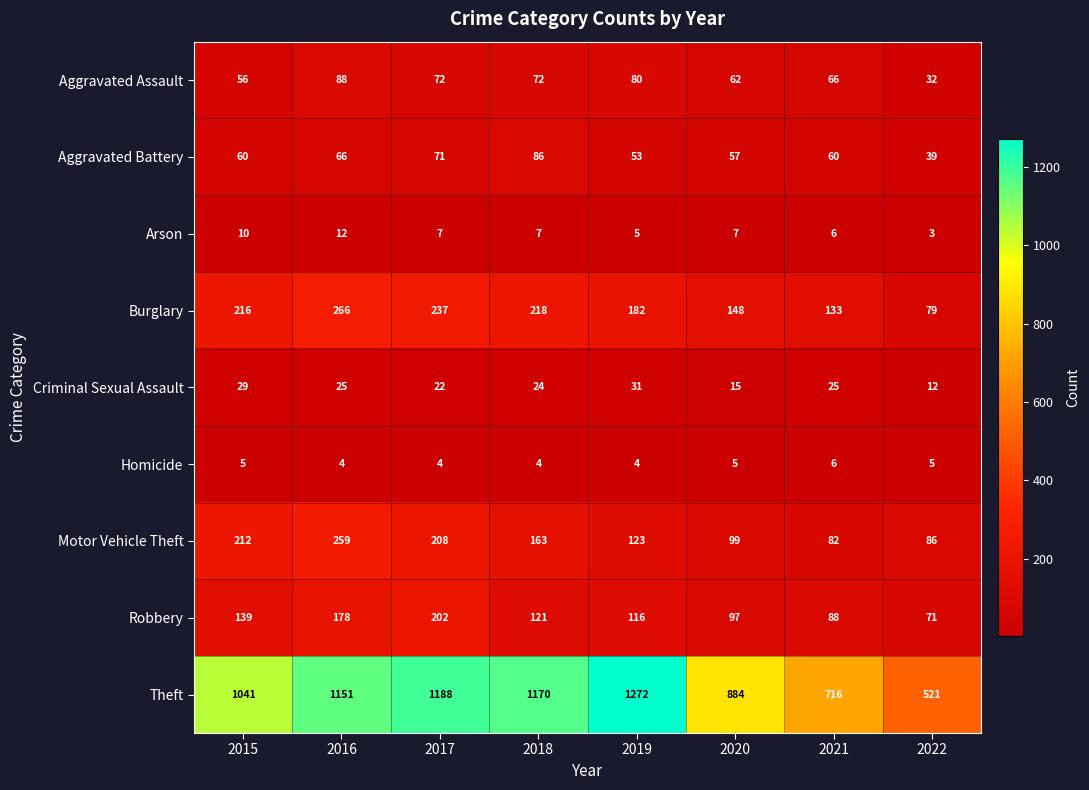

Which series has the widest spread of values?

Theft